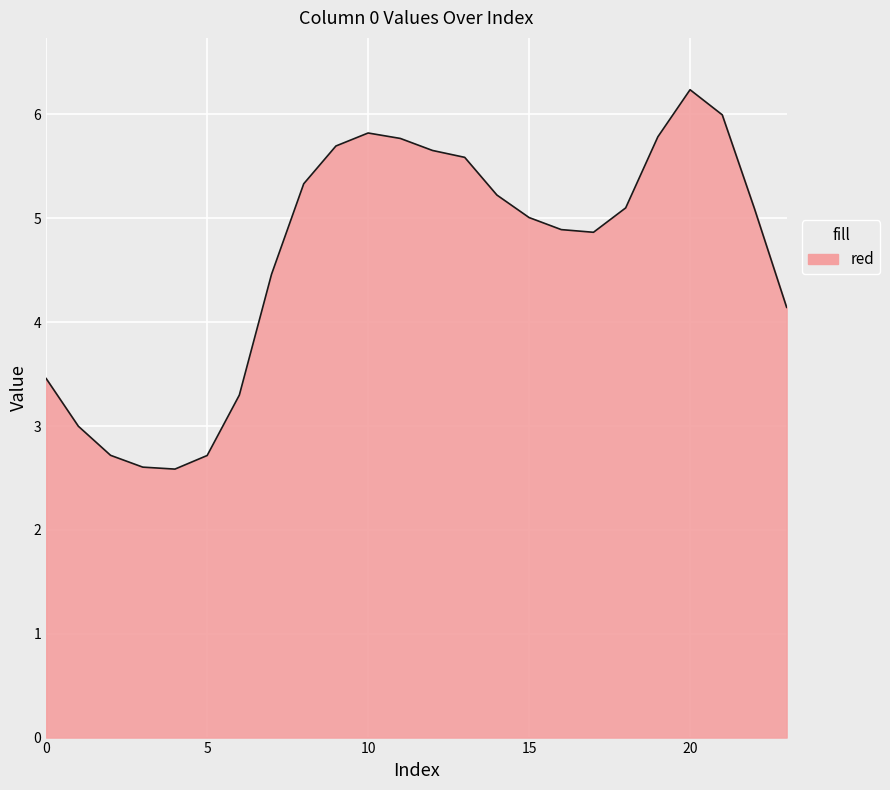

What is the smallest value displayed?

2.6